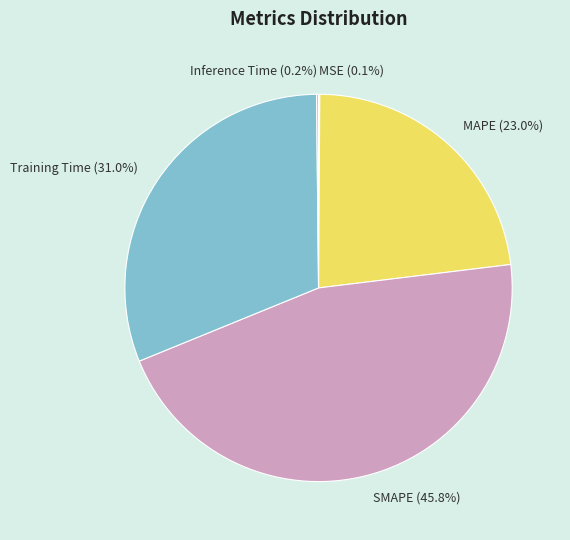

What percentage is NOT represented by Training Time?

69.0%